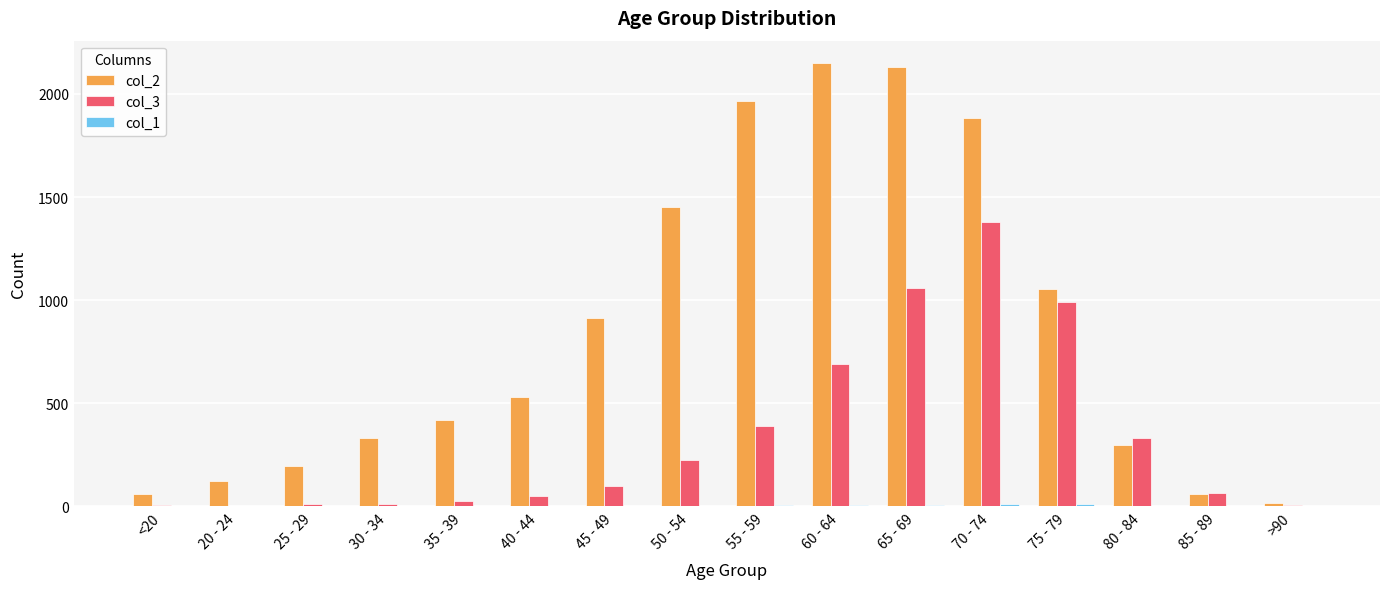

Which series has the largest total across all categories?

col_2